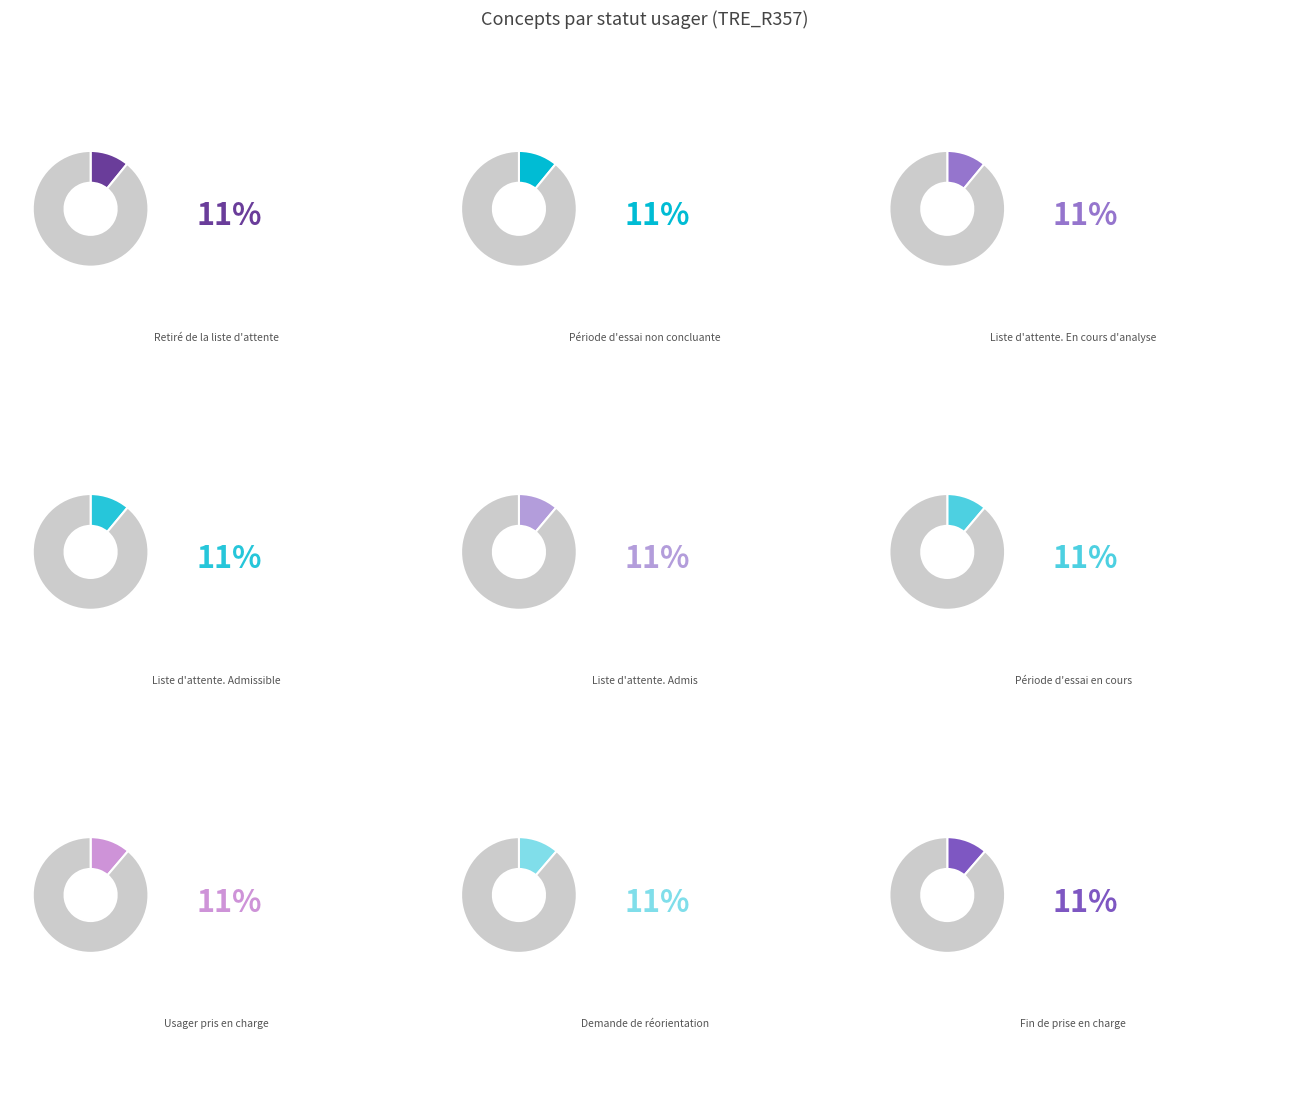

Does Usager pris en charge account for over 50% of the chart?

No